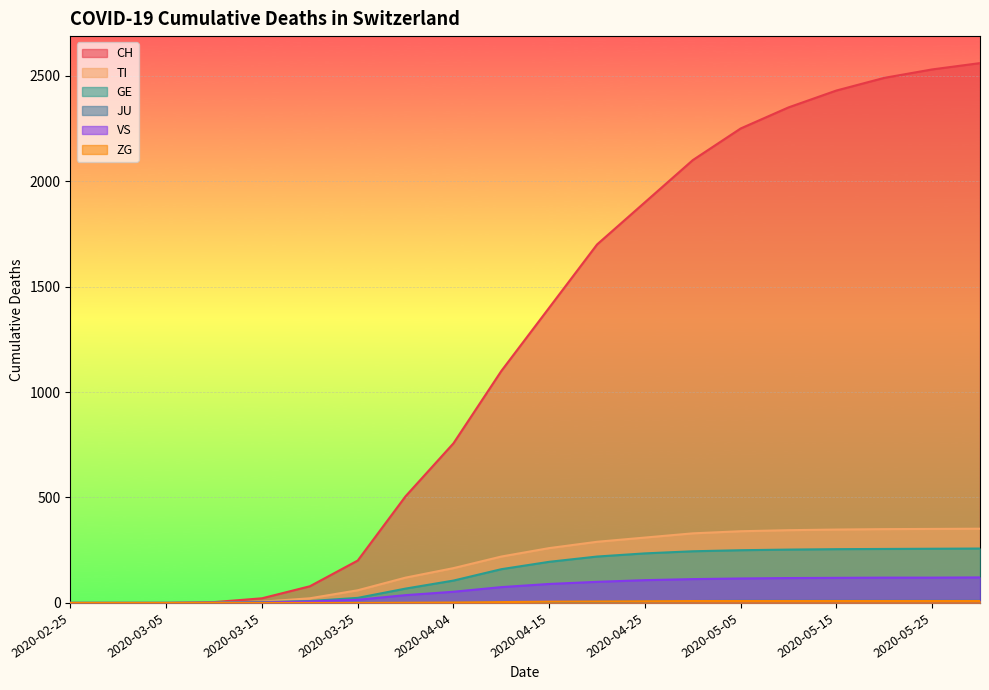

At 2020-04-20, list the series in order from largest to smallest.

CH, TI, GE, VS, ZG, JU